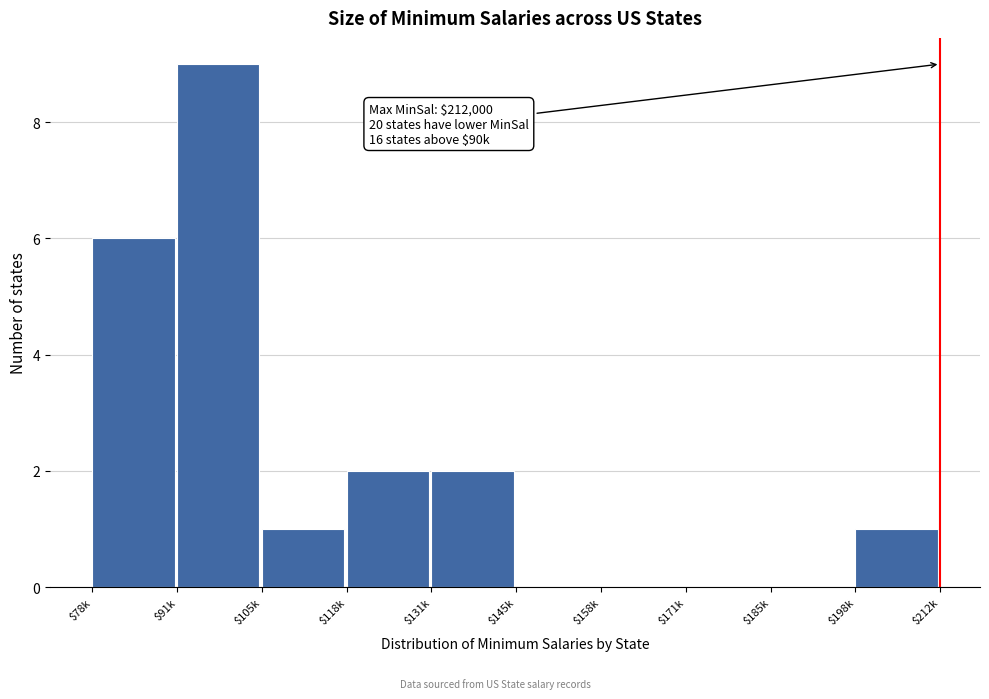

The value at $145k is 0. True or false?

True